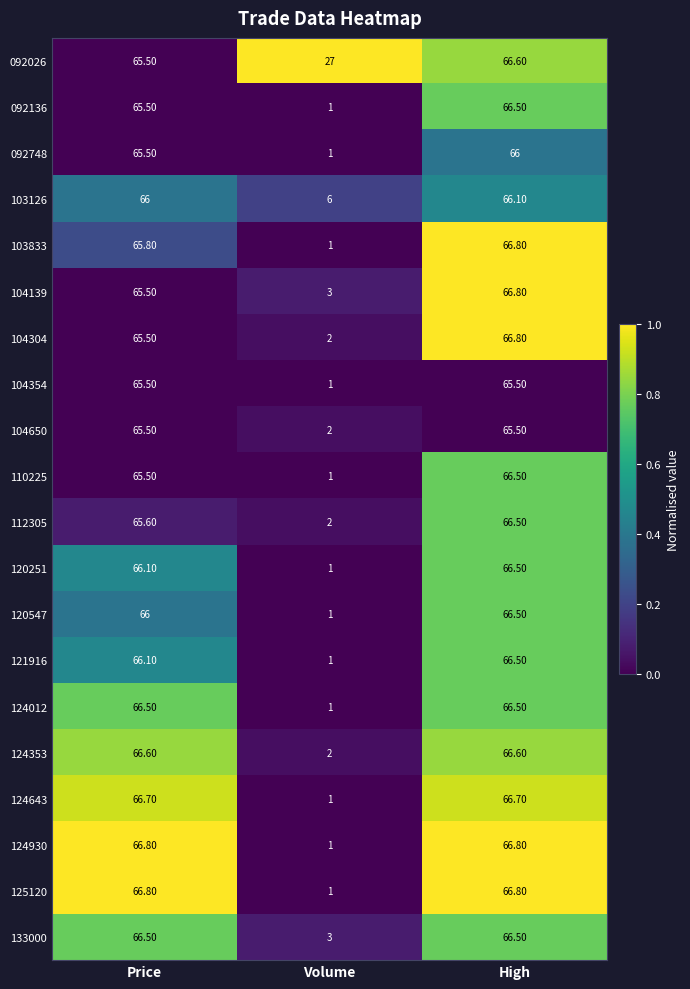

What is the average value of the 103126 series?

46.0